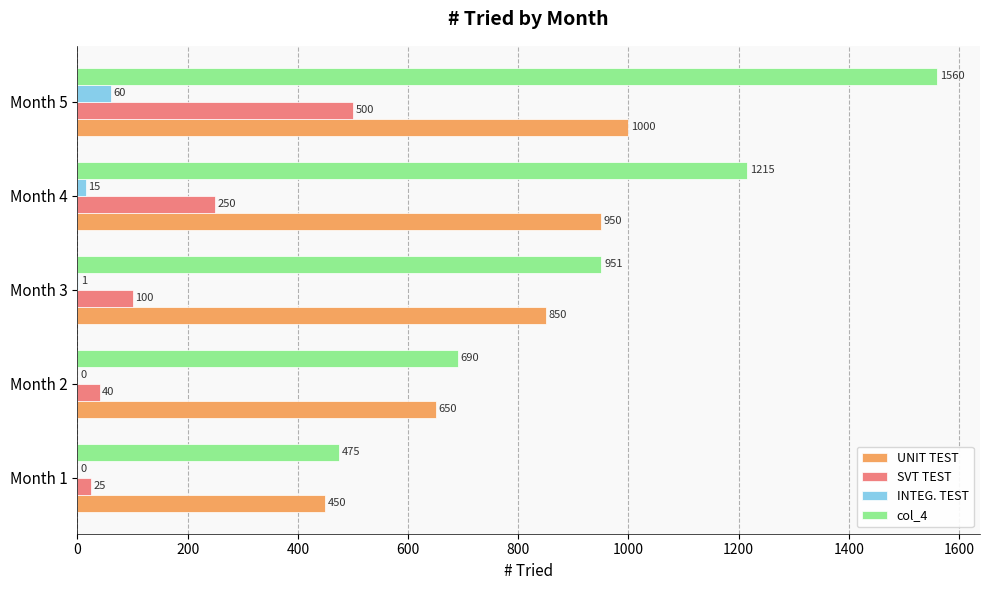

How many series are shown in this chart?

4